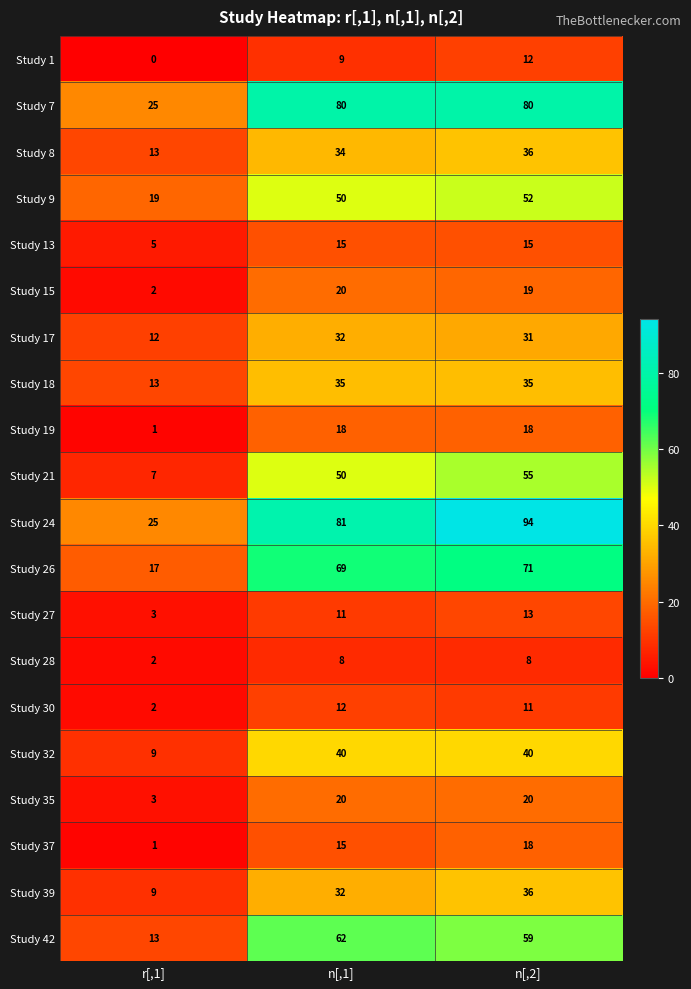

Between n[,1] and n[,2], which series saw the biggest shift?

Study 24